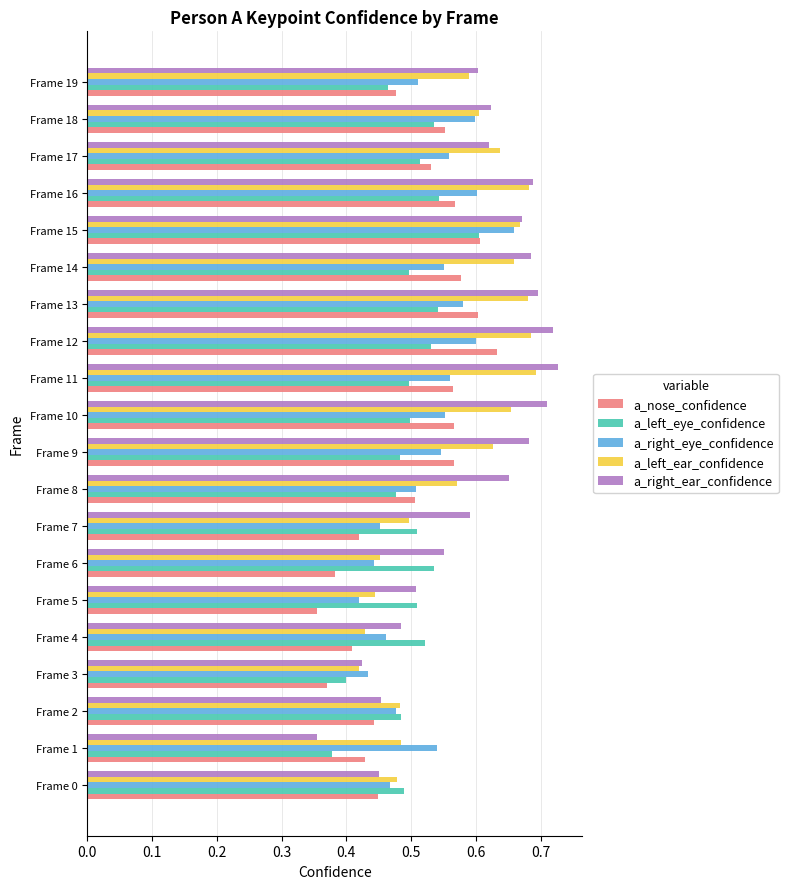

At how many categories does at least one series exceed 0?

20